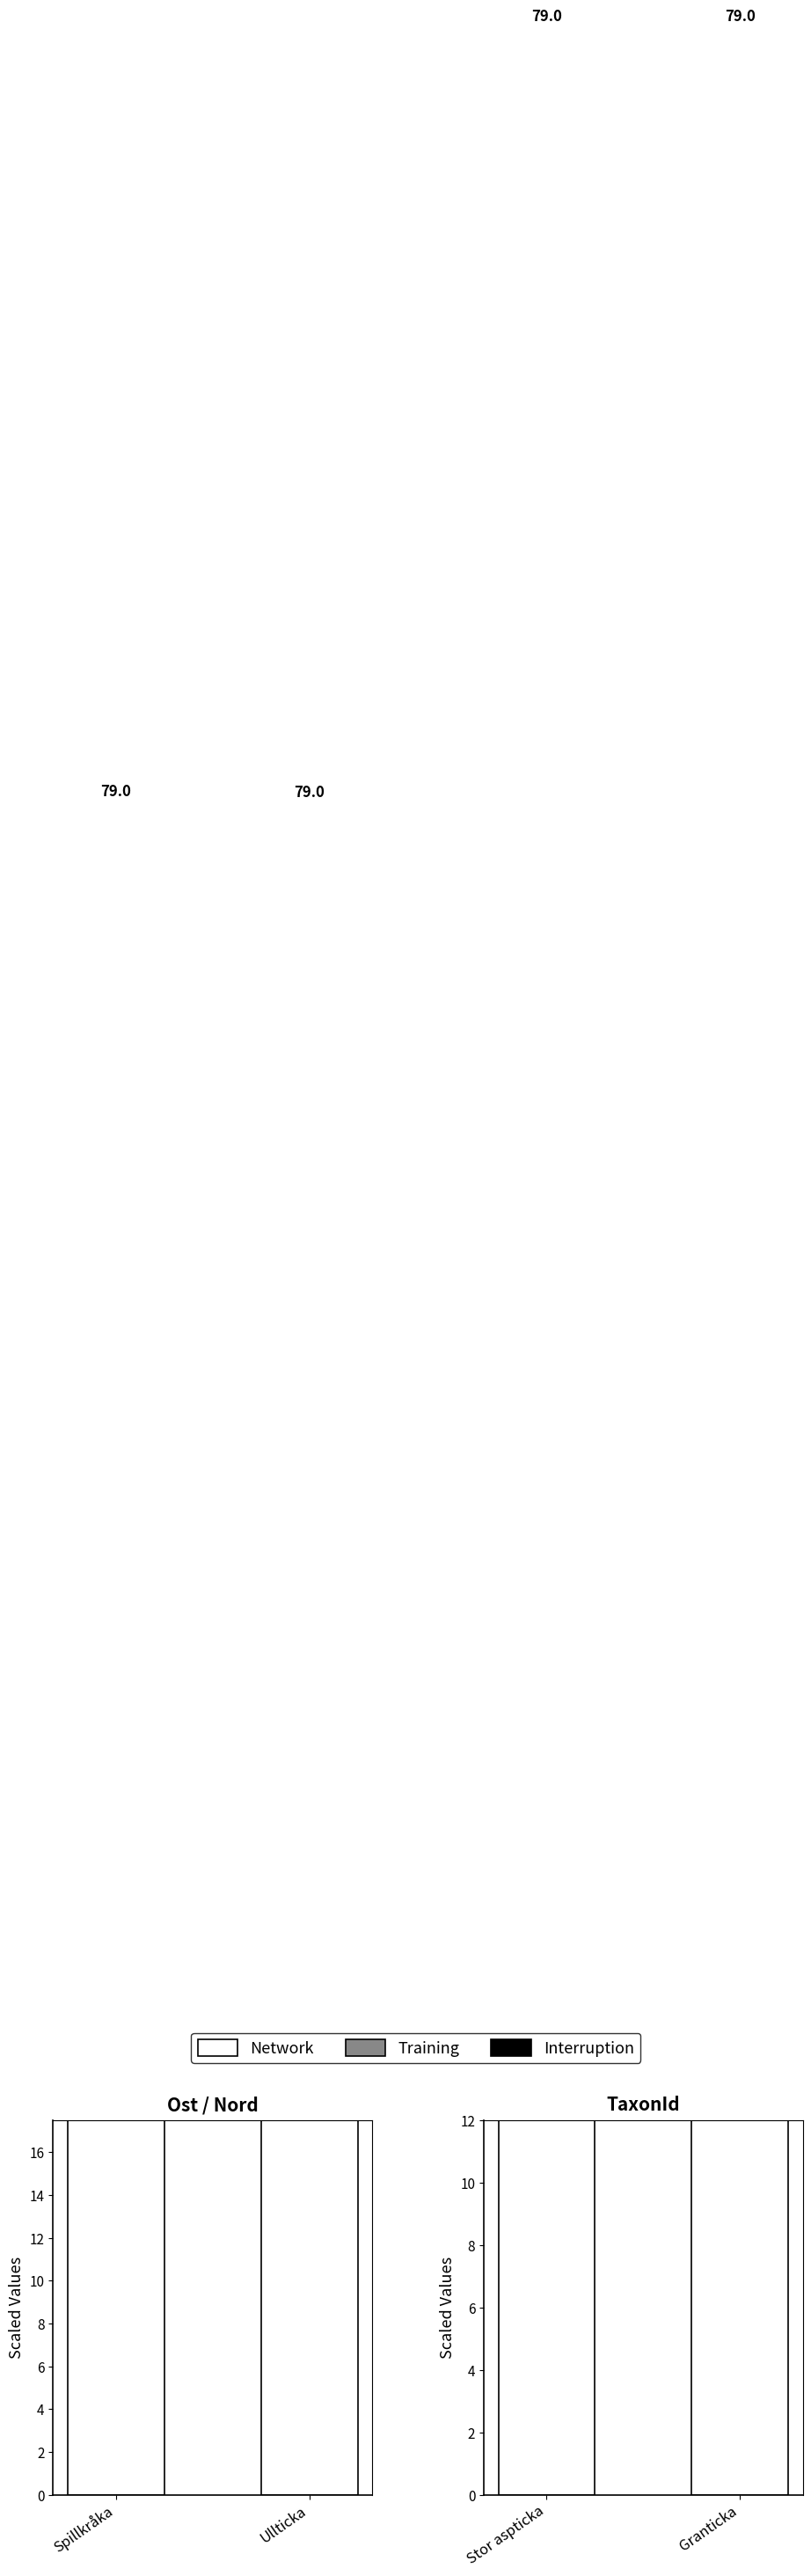

At which category is the sum across all series the highest?

Stor aspticka